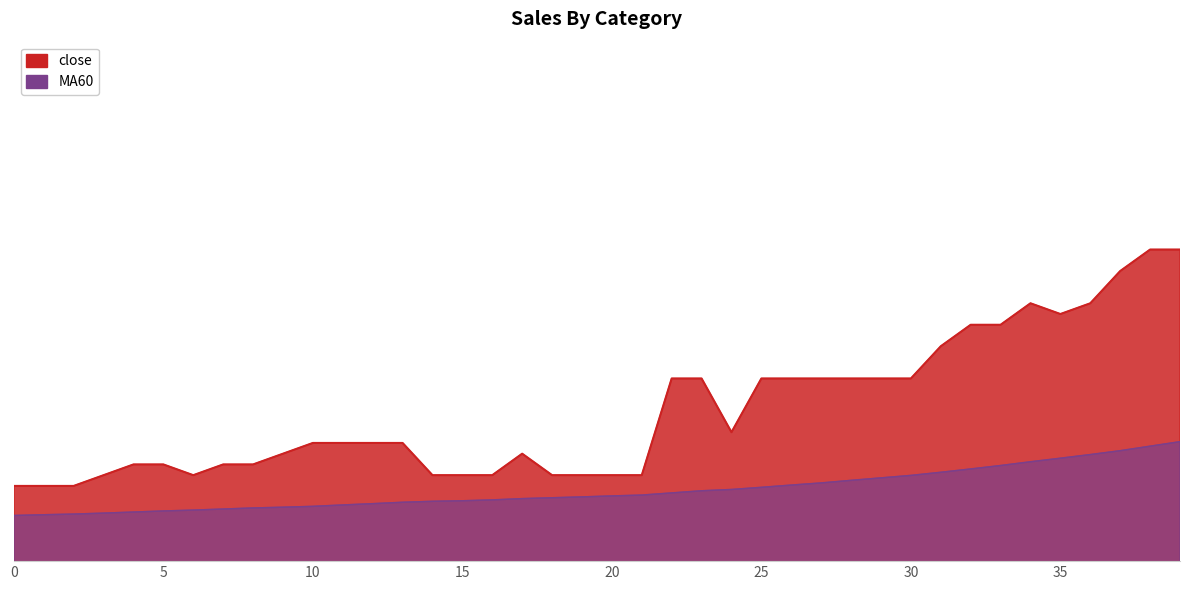

What is the spread (max minus min) of values at 16?

0.2